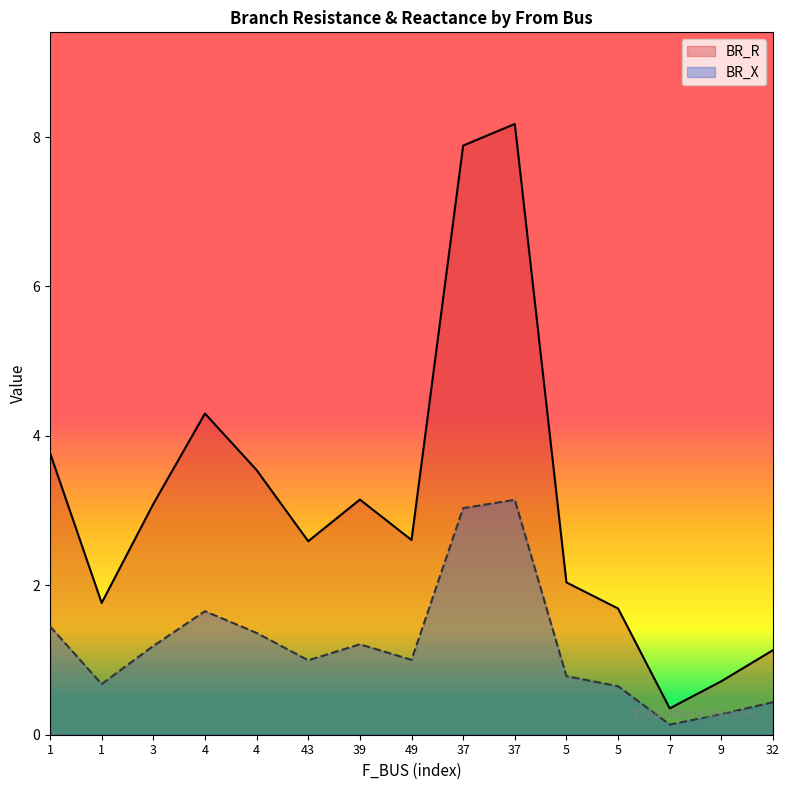

True or false: BR_X and BR_R intersect in this chart.

False